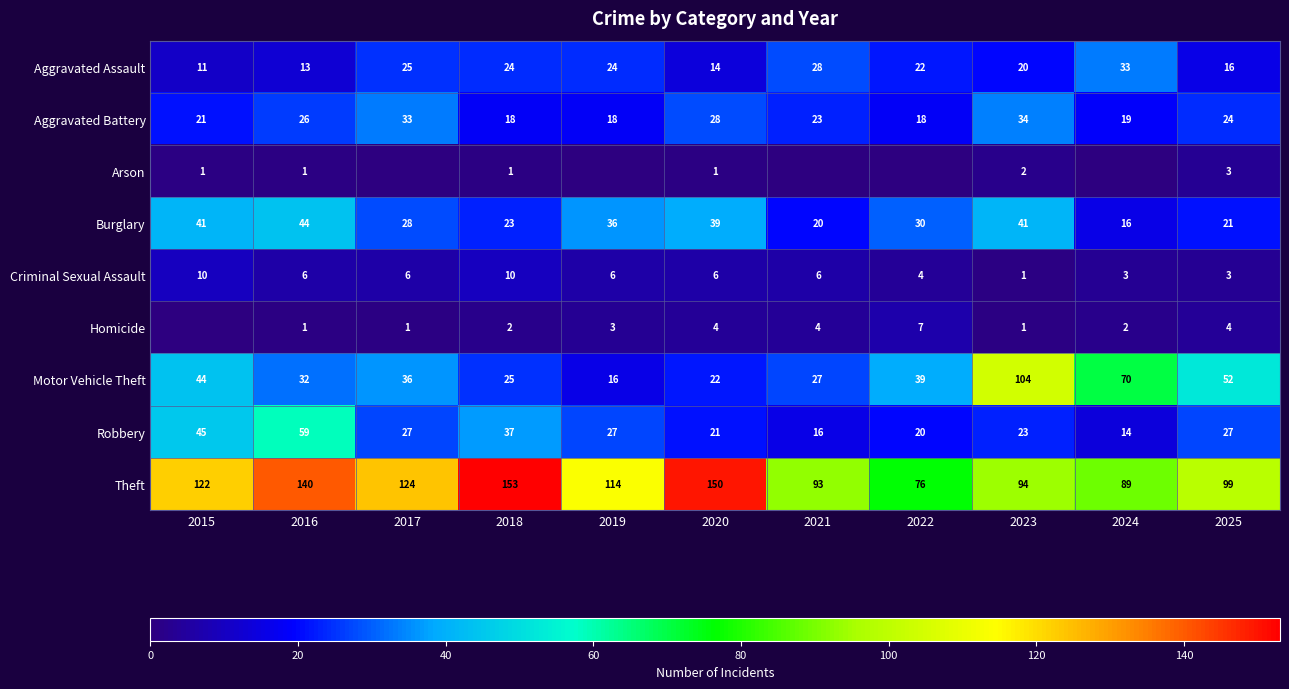

How many data points does each series have?

11